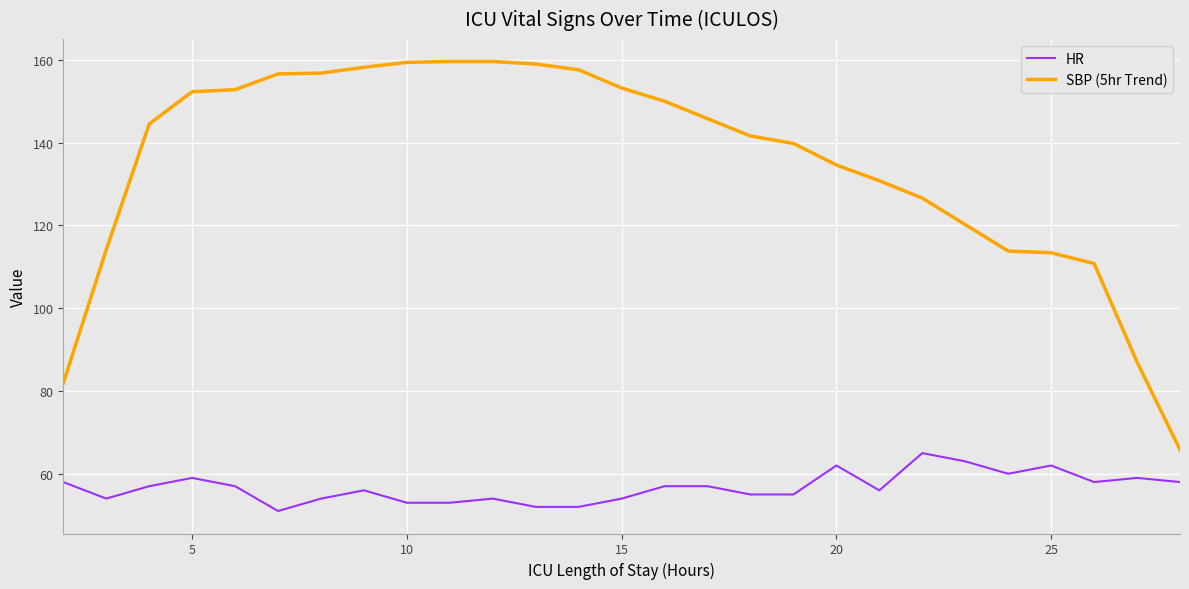

Which series has the largest total across all categories?

SBP (5hr Trend)